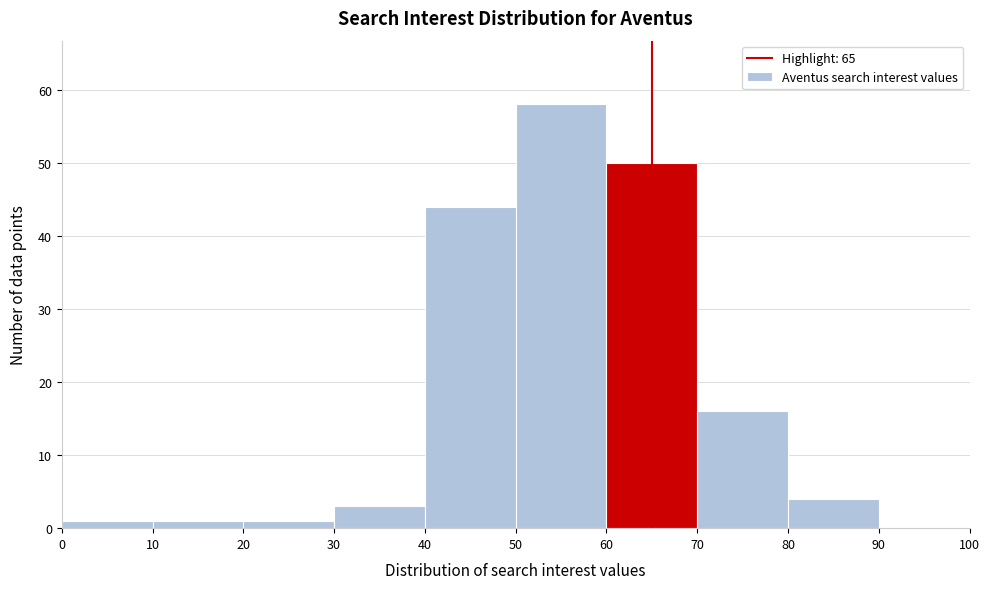

Reading left to right, list every bar in this chart as the range it spans on the x-axis followed by its height. The values are not printed on the chart, so give them approximately, as read against the axis.

0 to 10: 1
10 to 20: 1
20 to 30: 1
30 to 40: 3
40 to 50: 44
50 to 60: 58
60 to 70: 50
70 to 80: 16
80 to 90: 4
90 to 100: 0